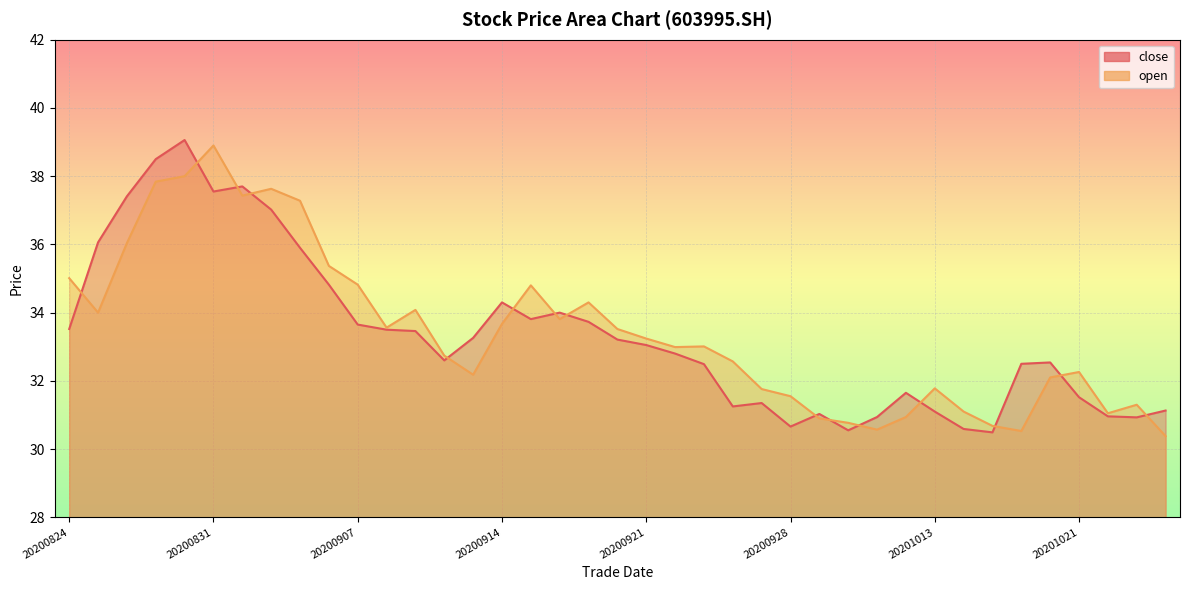

Rank the series at 20201022 from highest to lowest value.

open, close